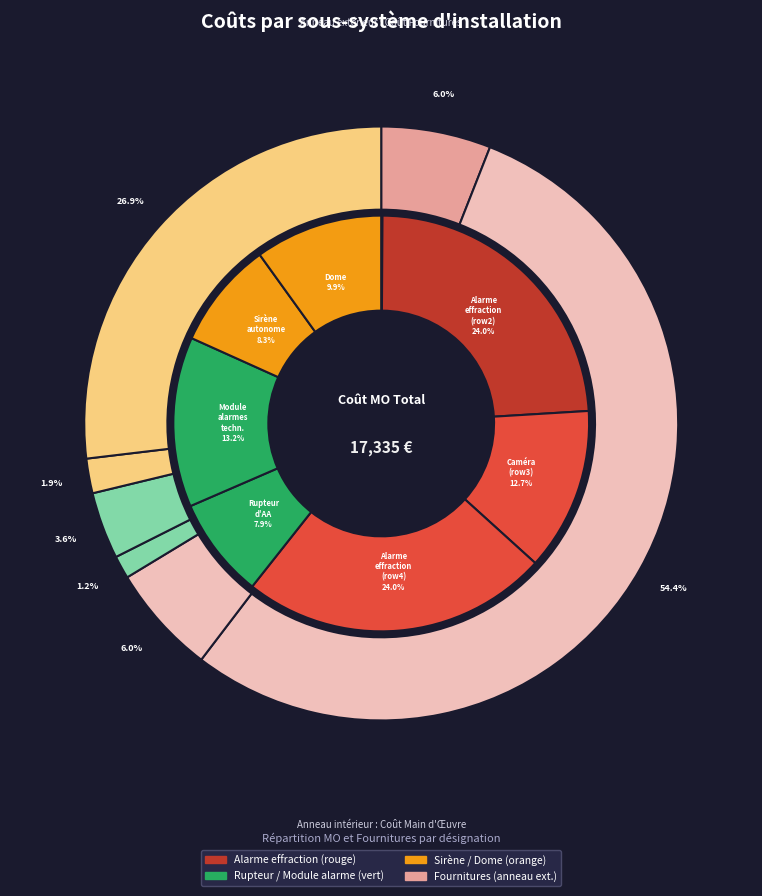

Rank the series by their maximum value, from highest to lowest.

values_fourniture, values_mo